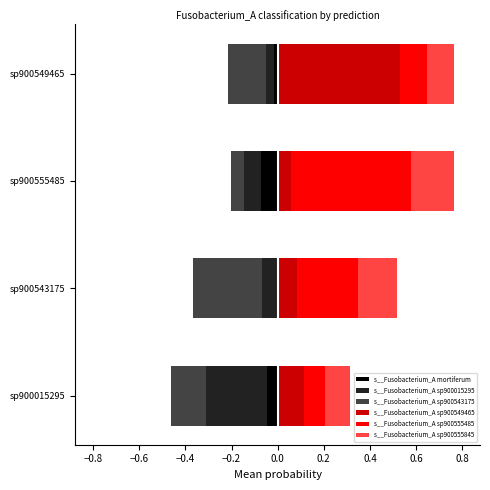

The s__Fusobacterium_A mortiferum series shows -0.0 at sp900543175. True or false?

False